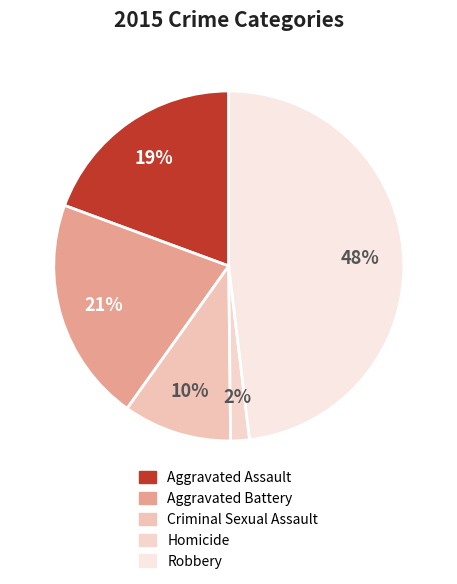

How many slices are in this pie chart?

5